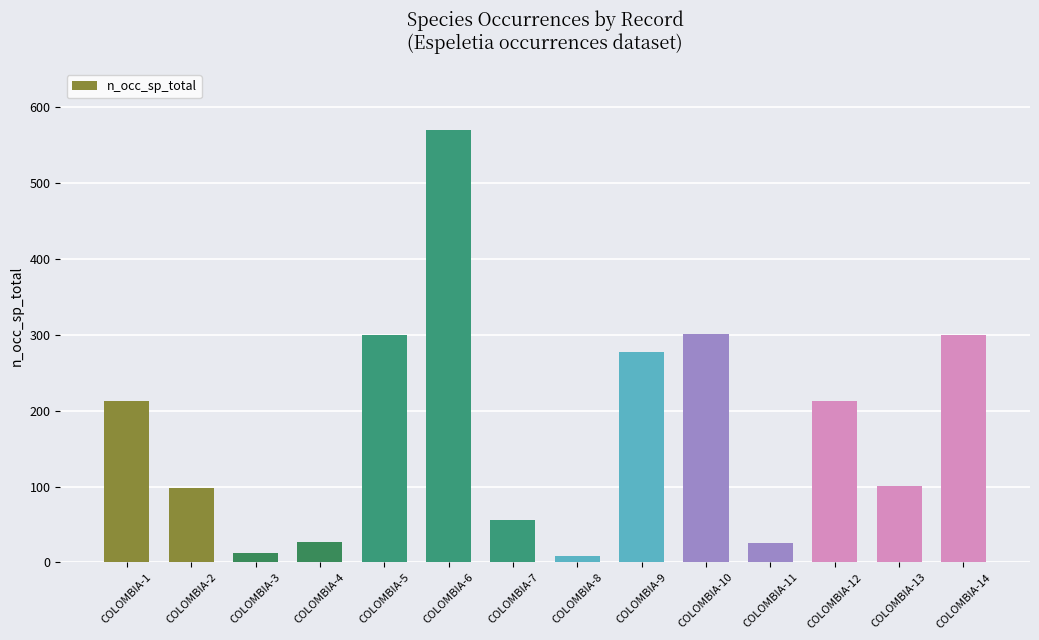

What value does the data have at COLOMBIA-10?

301